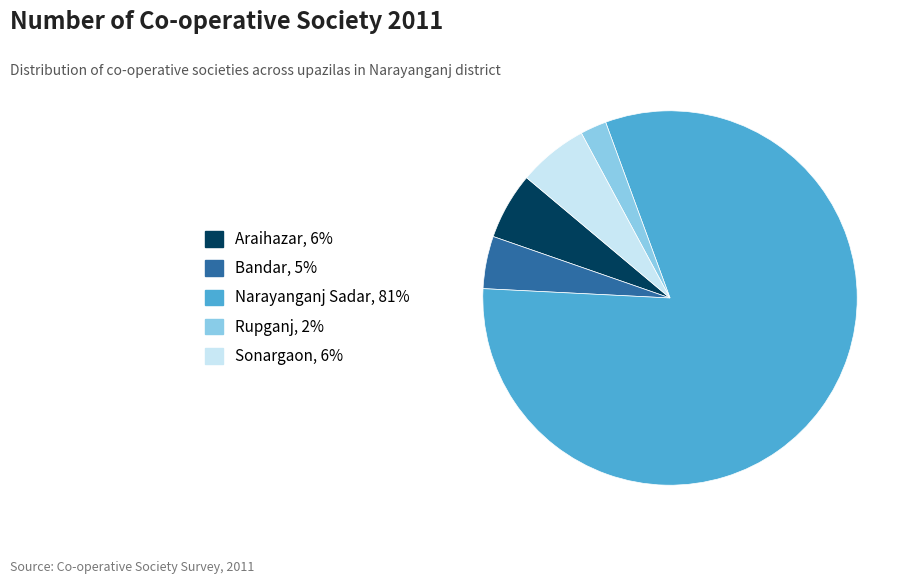

What is the smallest slice in the pie chart?

Rupganj